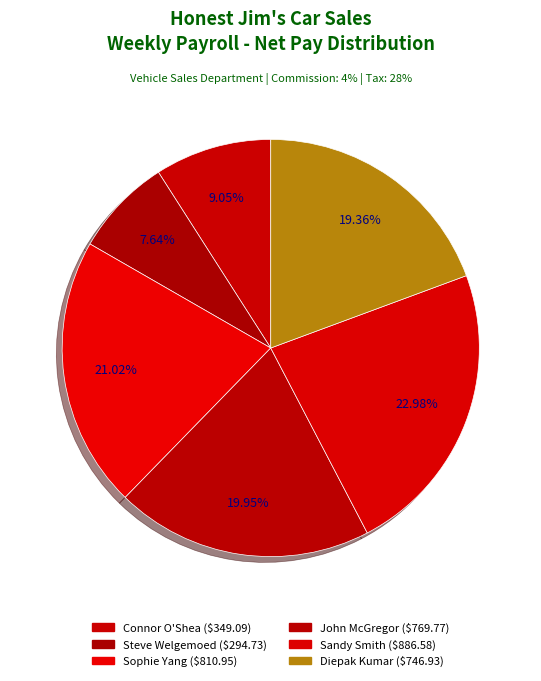

To the nearest percent, what is the difference between the largest and smallest slice percentages?

15%